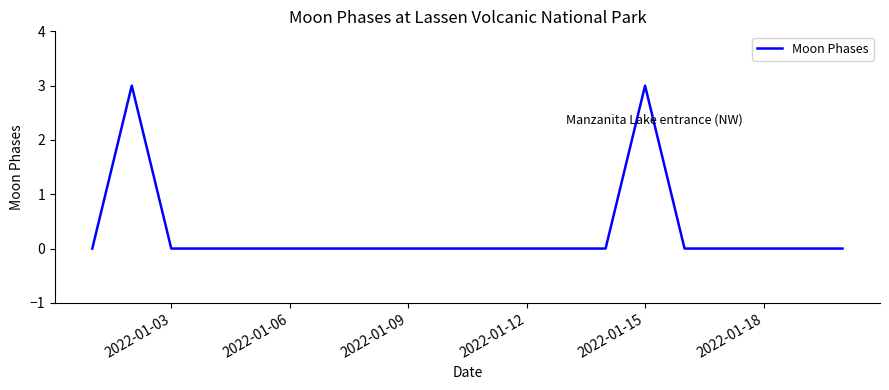

What is the difference between the maximum and minimum values?

3